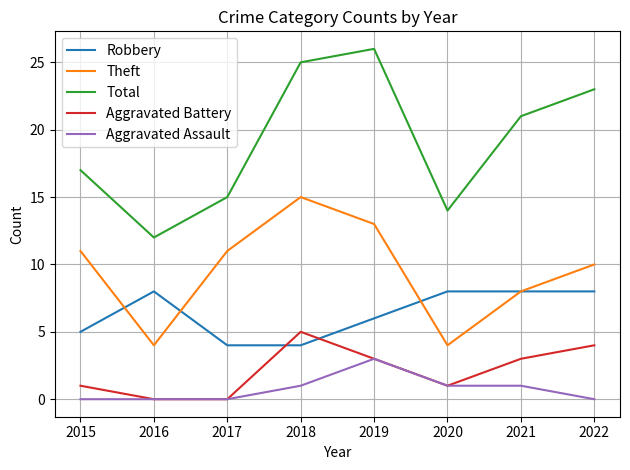

How many distinct data groups are displayed?

5